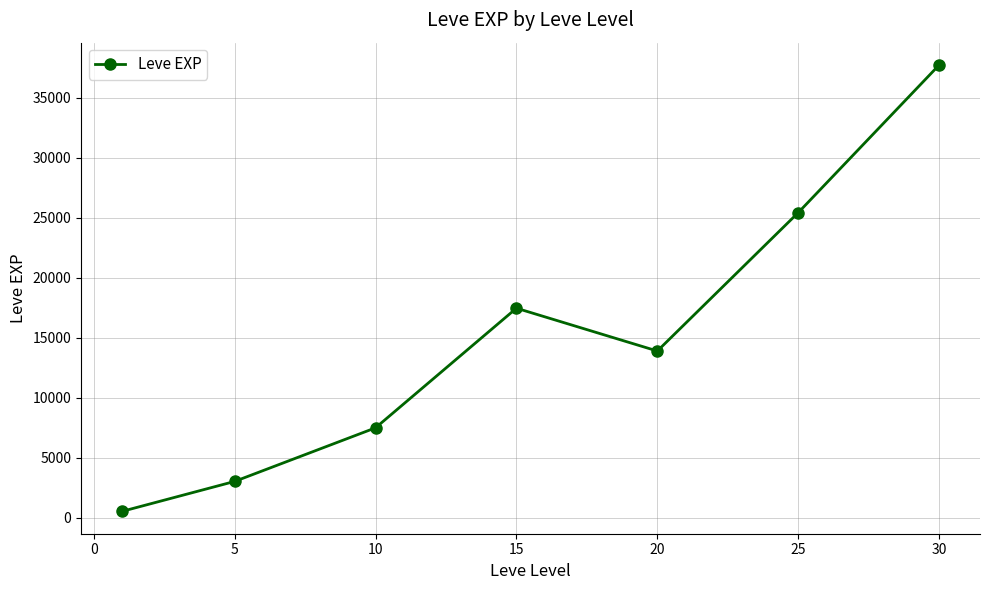

What is the value of the 3rd point from the left?

7475.0